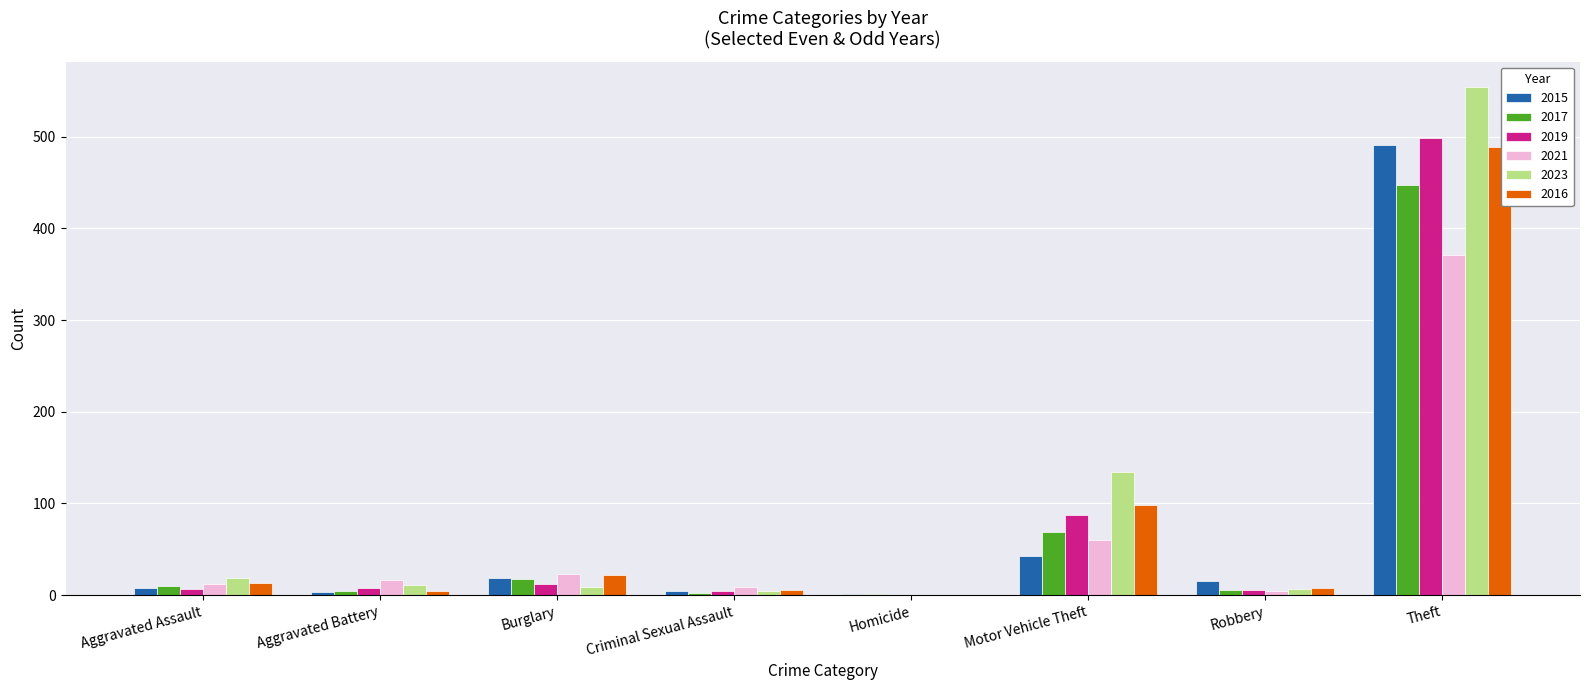

At which label is 2021 closest to 185?

Motor Vehicle Theft